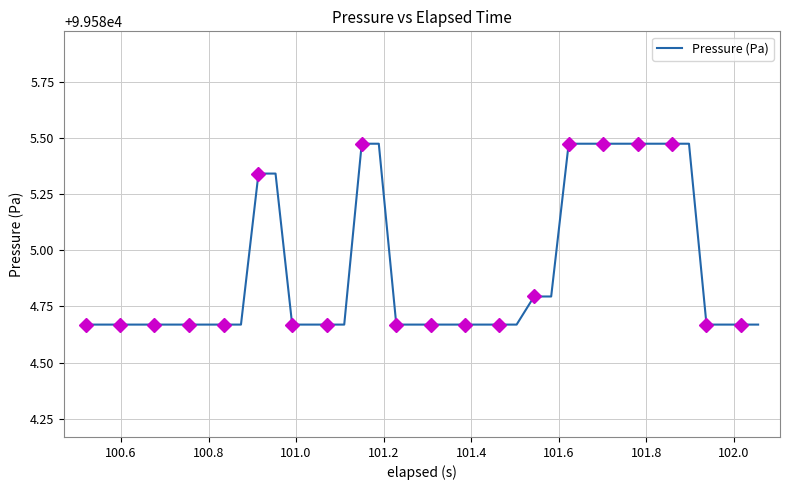

Is it true that the value at 101.2 is 57251.7?

False